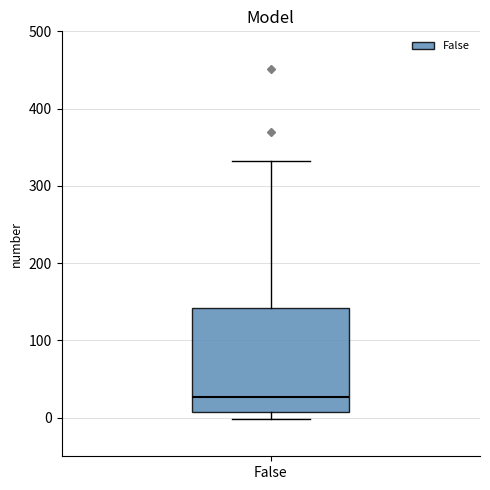

Where does the median line of the box for False sit on the y-axis? The values are not printed on the chart, so give them approximately, as read against the axis.

30